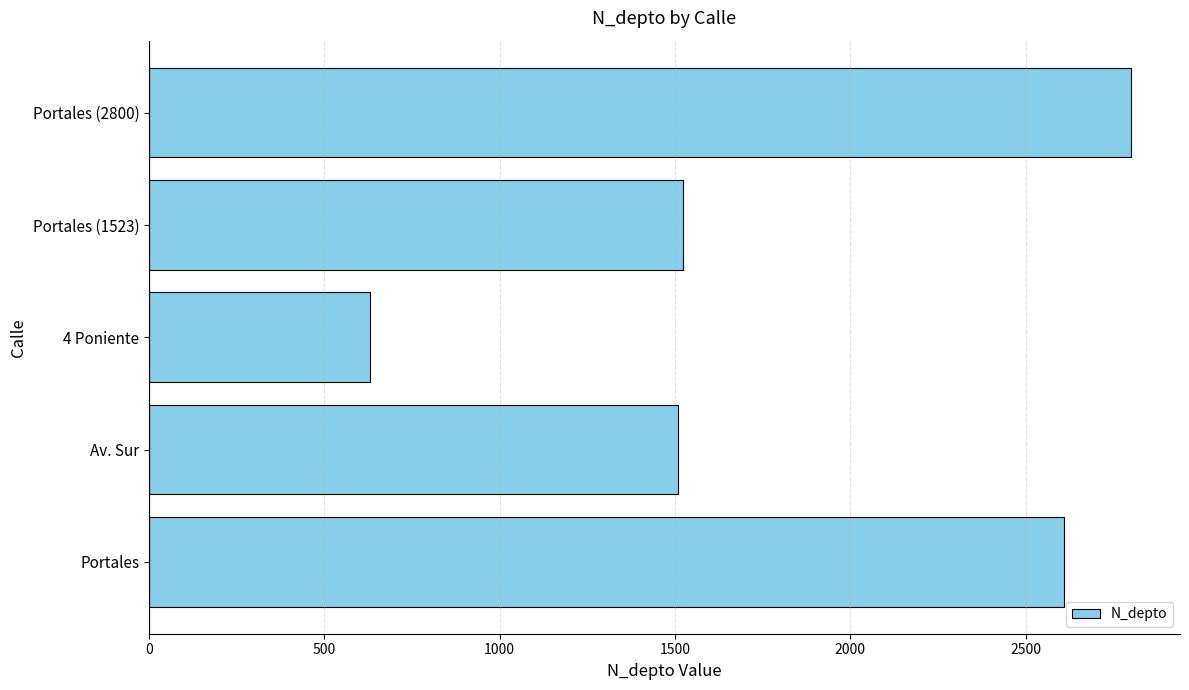

What is the maximum value shown in the chart?

2800